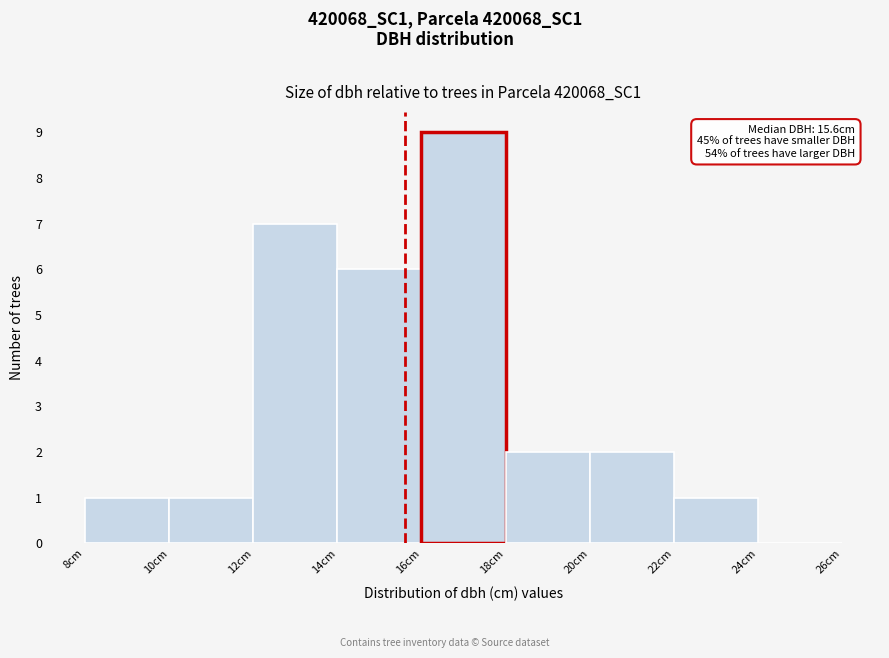

Which range on the x-axis has the tallest bar?

16 to 18